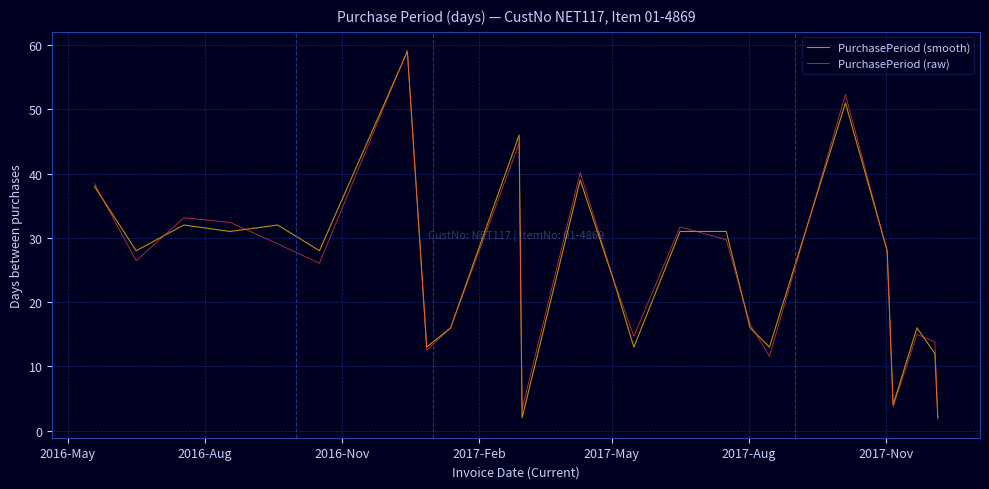

At how many categories does at least one series exceed 18?

14